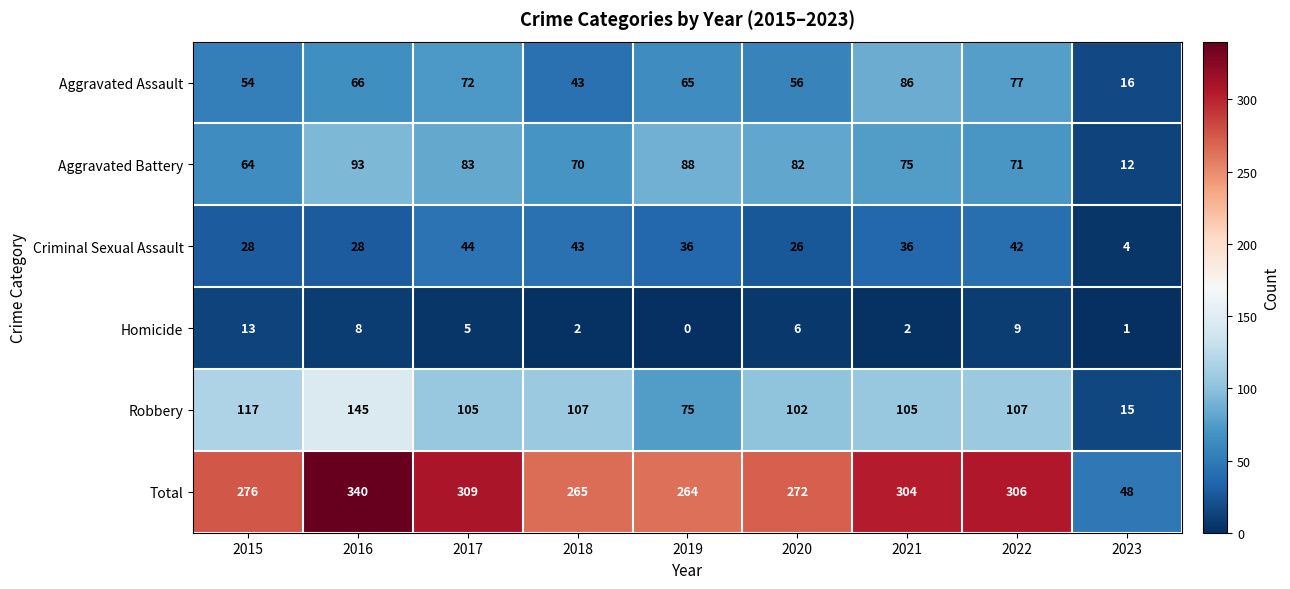

Which series has the largest total across all categories?

Total